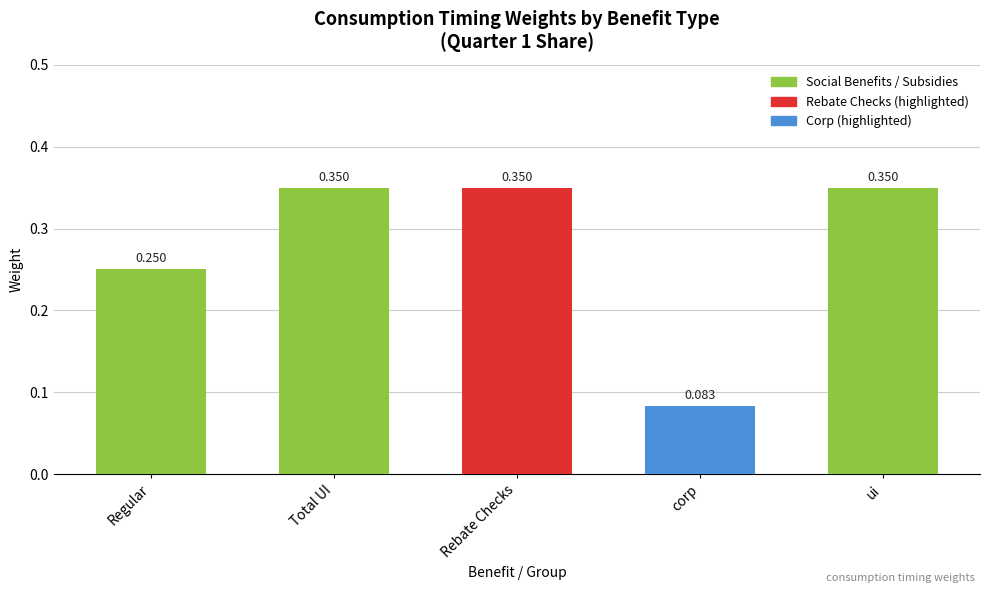

What position from the right is corp?

2